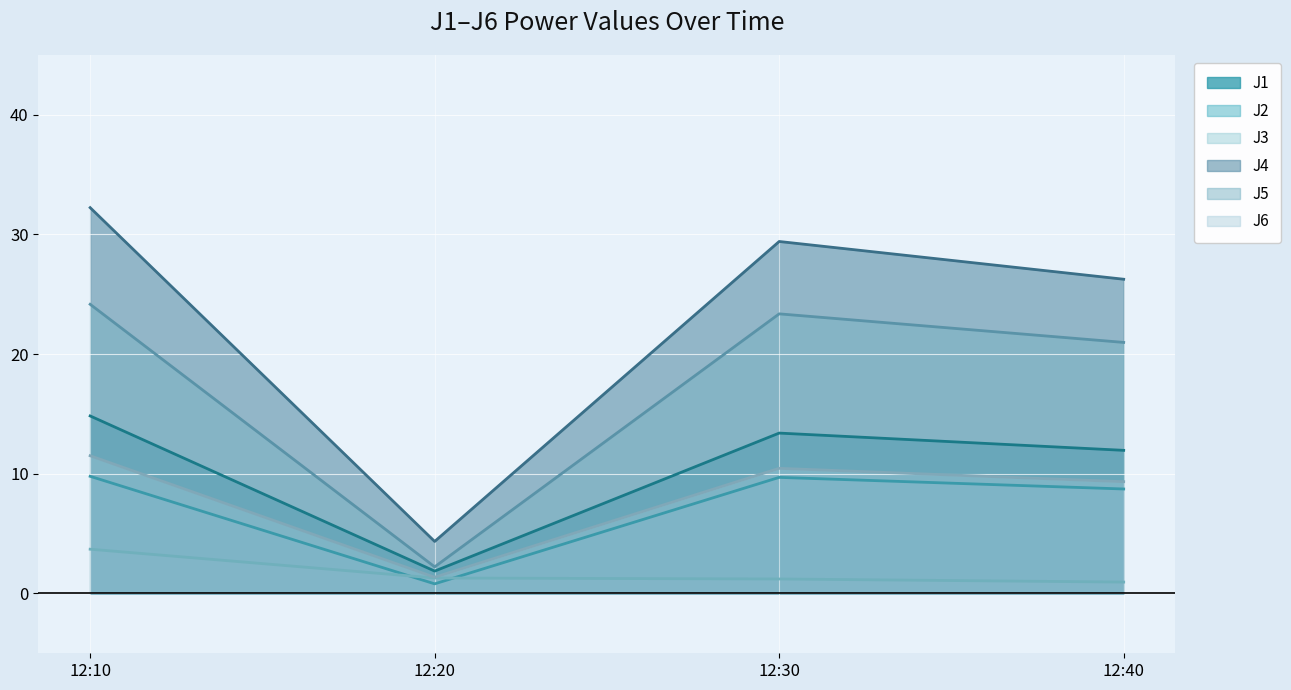

What is the maximum value shown in the chart?

32.2